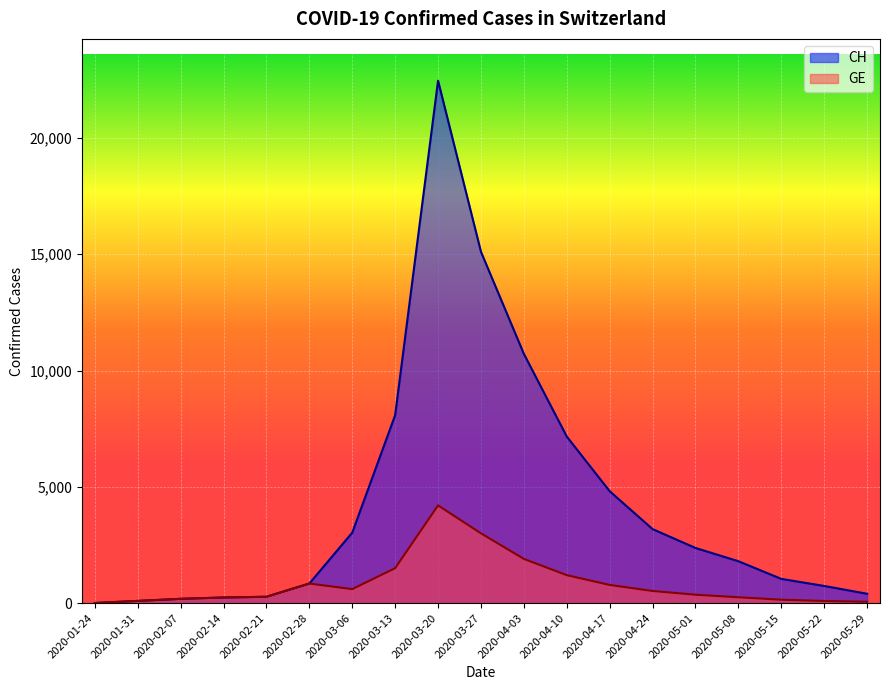

What is the total value across all series at 2020-02-28?

1680